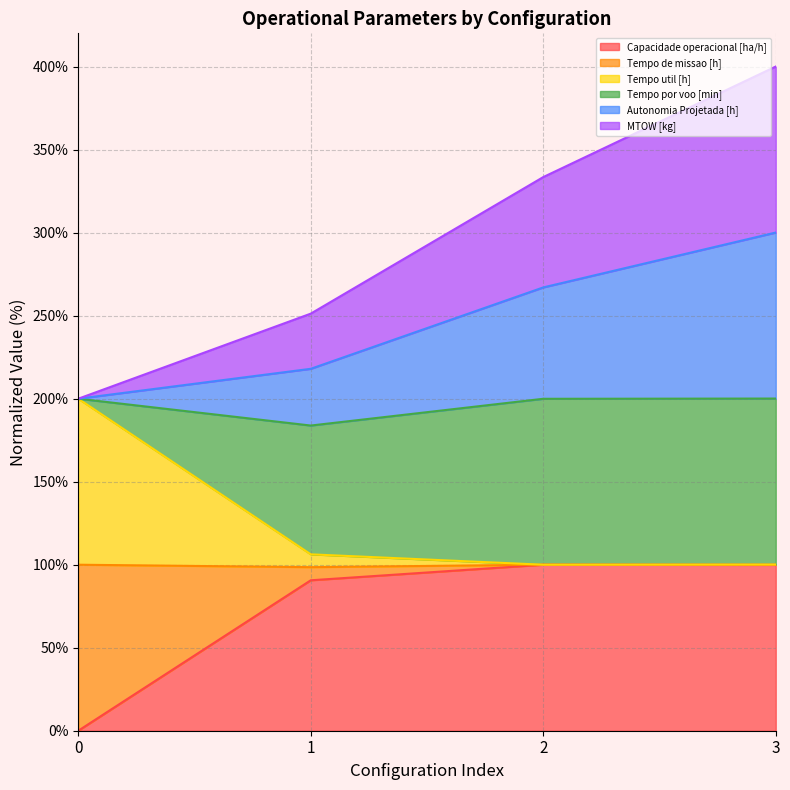

What is the total value across all series at 0?

200.0